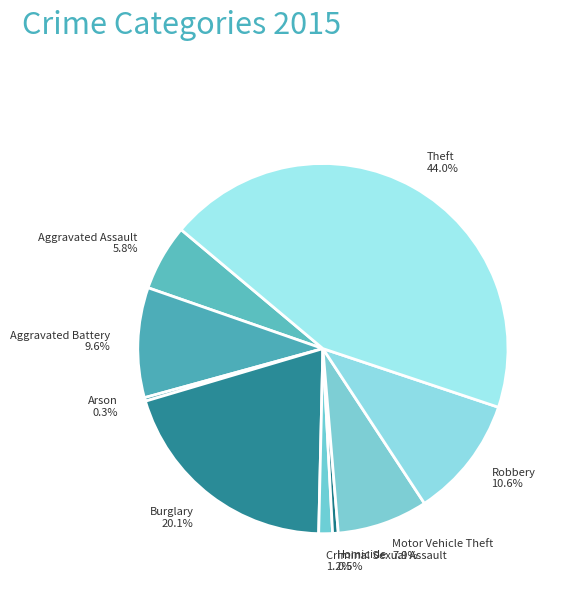

To the nearest percent, what is the average slice percentage?

11%